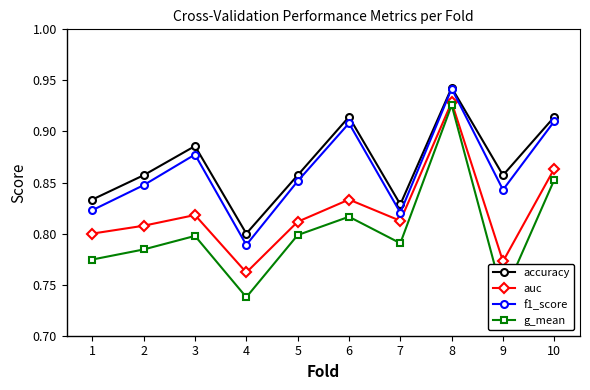

Count the f1_score values in the range 0 to 1.

10